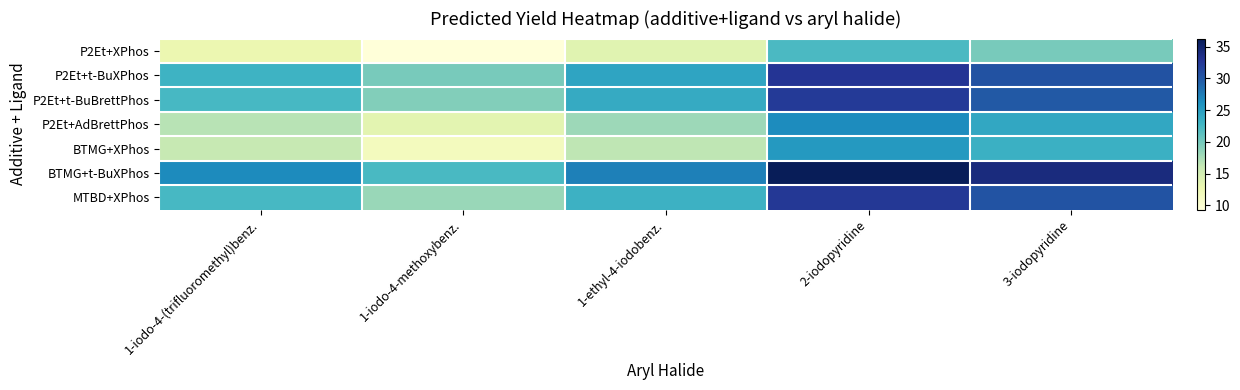

Which category has the highest value across all series?

2-iodopyridine